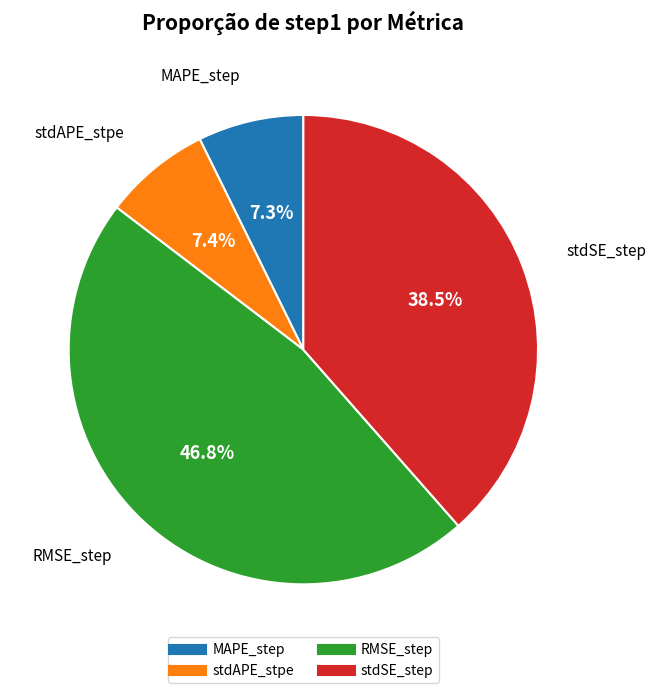

Combined, do stdAPE_stpe and stdSE_step account for over 50%?

No